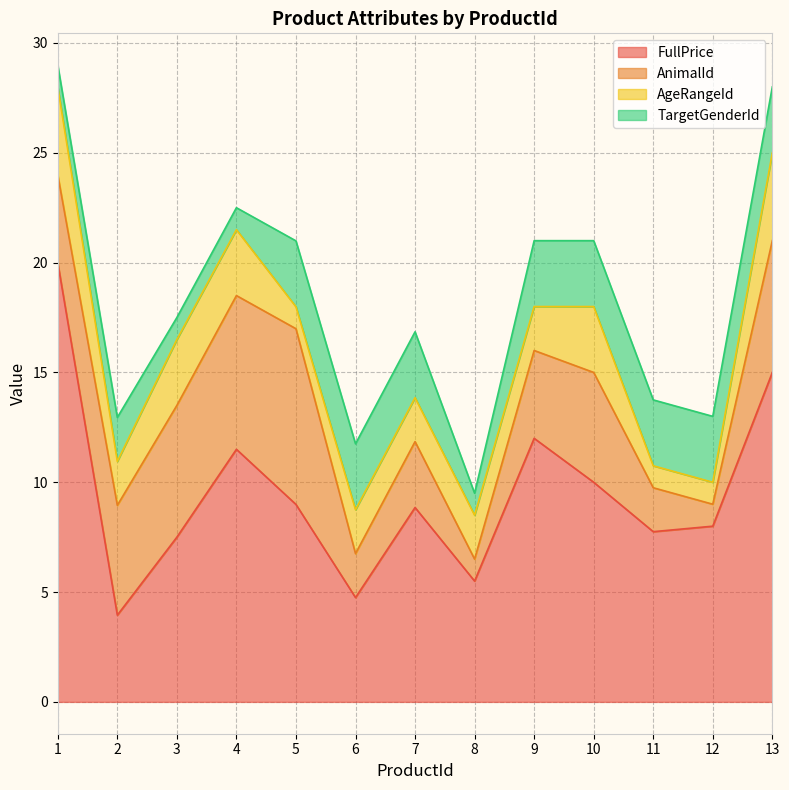

Which category has the lowest value in the TargetGenderId series?

1